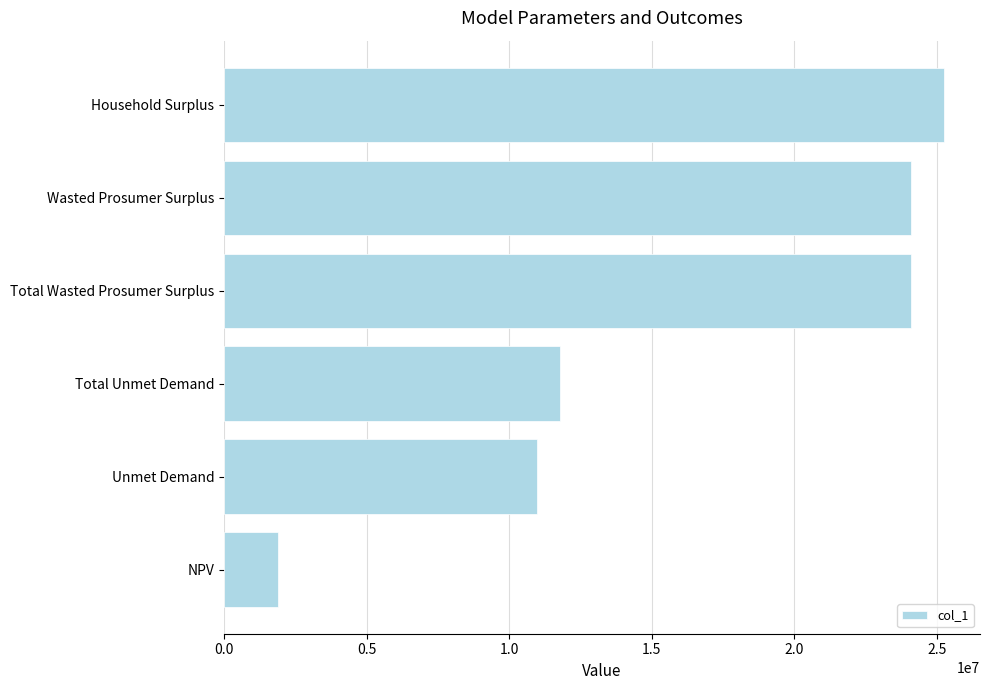

The value at Total Wasted Prosumer Surplus is 34365527.5. True or false?

False